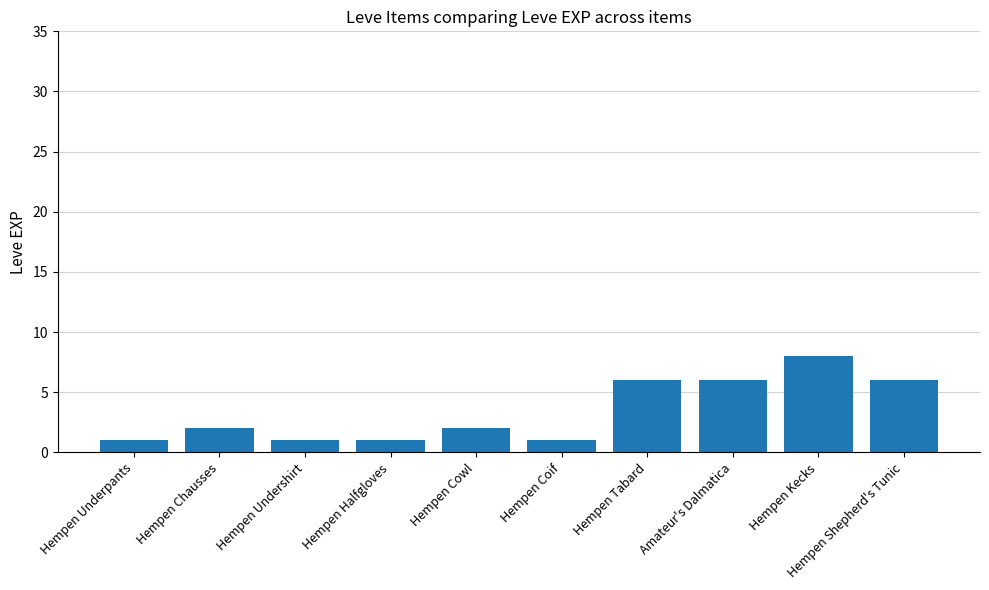

What is the value of the 1st bar from the left?

1